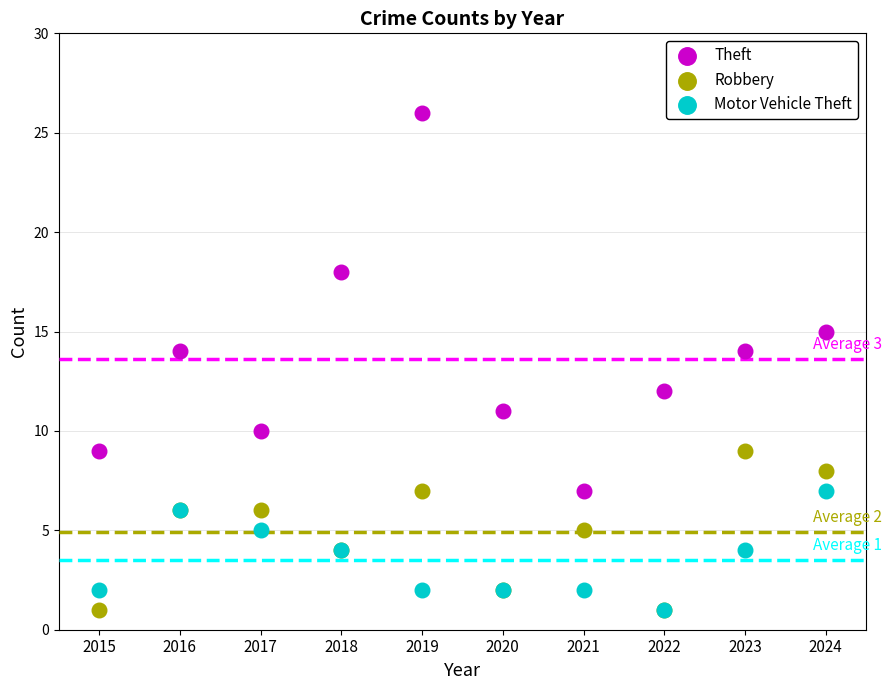

What are all the series names shown in the legend?

Theft, Robbery, Motor Vehicle Theft